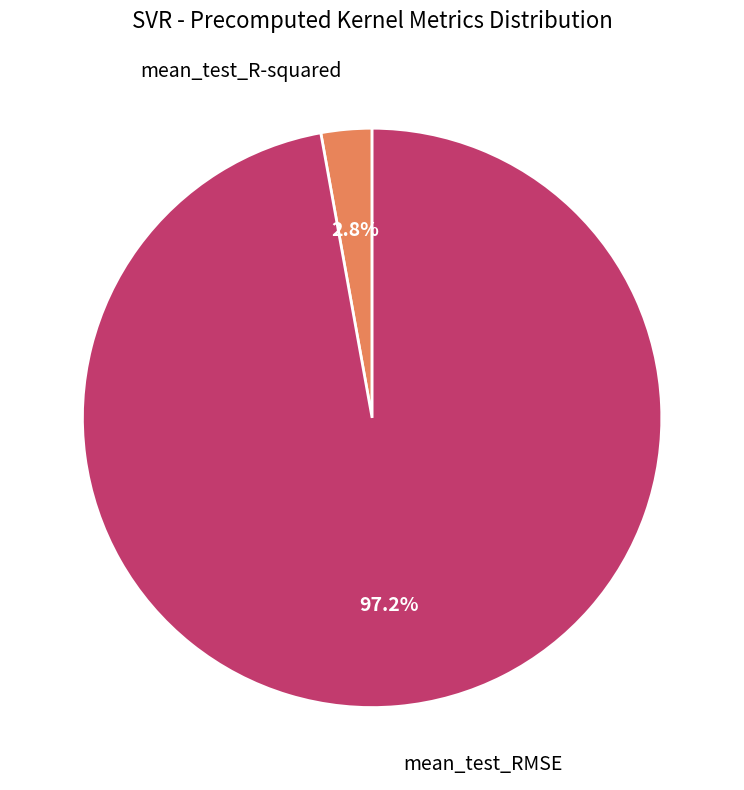

Is there a majority slice in this chart?

Yes